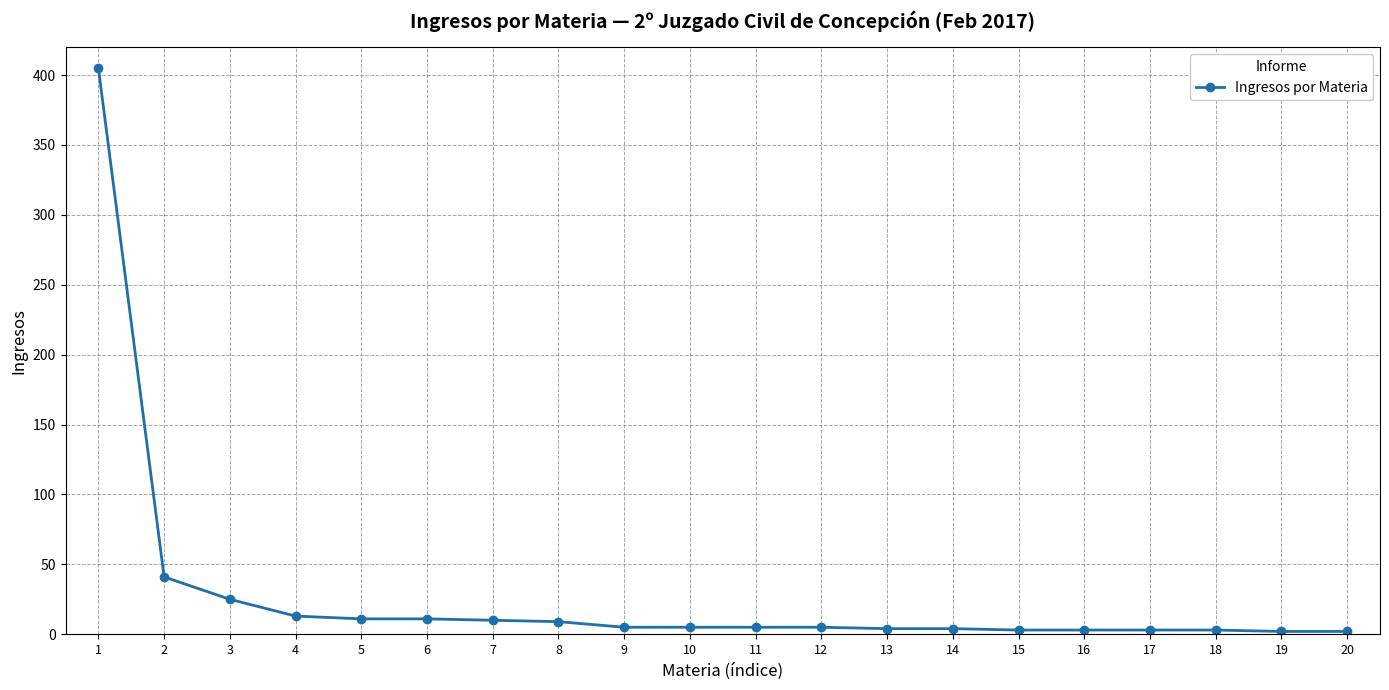

What is the difference between the maximum and minimum values?

403